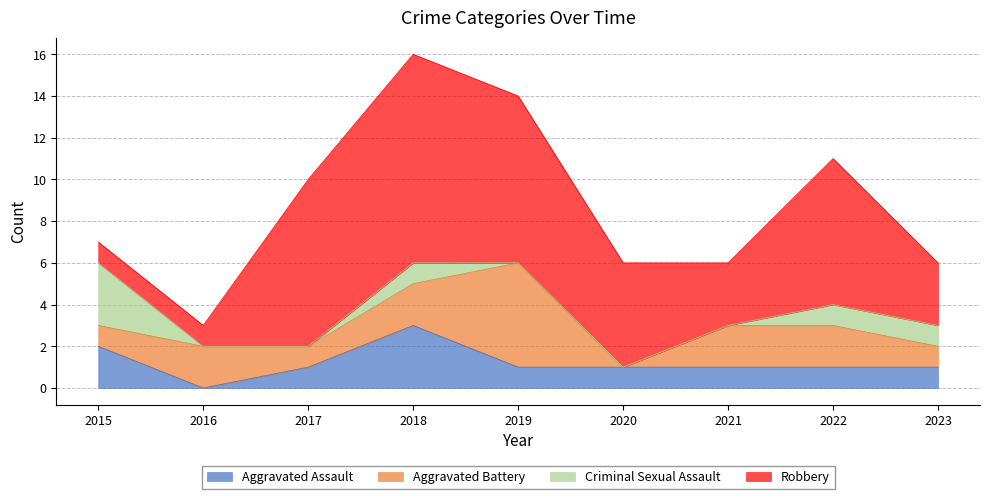

Between 2016 and 2018, which series saw the biggest shift?

Robbery